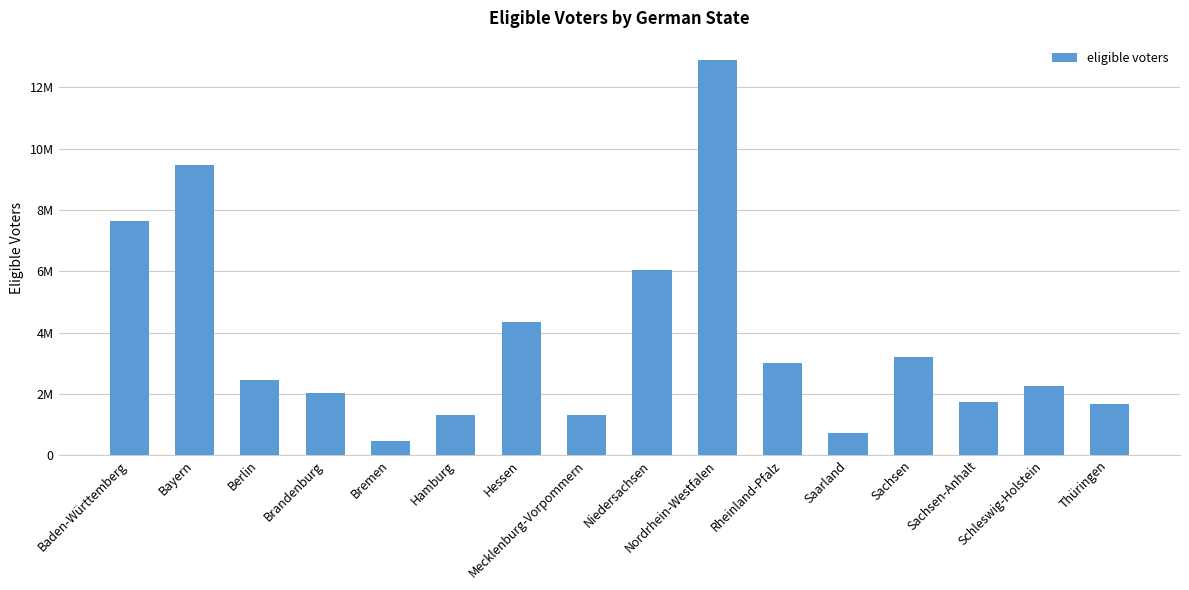

Reading right to left, extract all data points from this chart.

Thüringen=1652462	Schleswig-Holstein=2262811	Sachsen-Anhalt=1734719	Sachsen=3186780	Saarland=734204	Rheinland-Pfalz=3014482	Nordrhein-Westfalen=12884209	Niedersachsen=6043412	Mecklenburg-Vorpommern=1294729	Hessen=4341919	Hamburg=1299289	Bremen=450564	Brandenburg=2033539	Berlin=2442042	Bayern=9481659	Baden-Württemberg=7653811